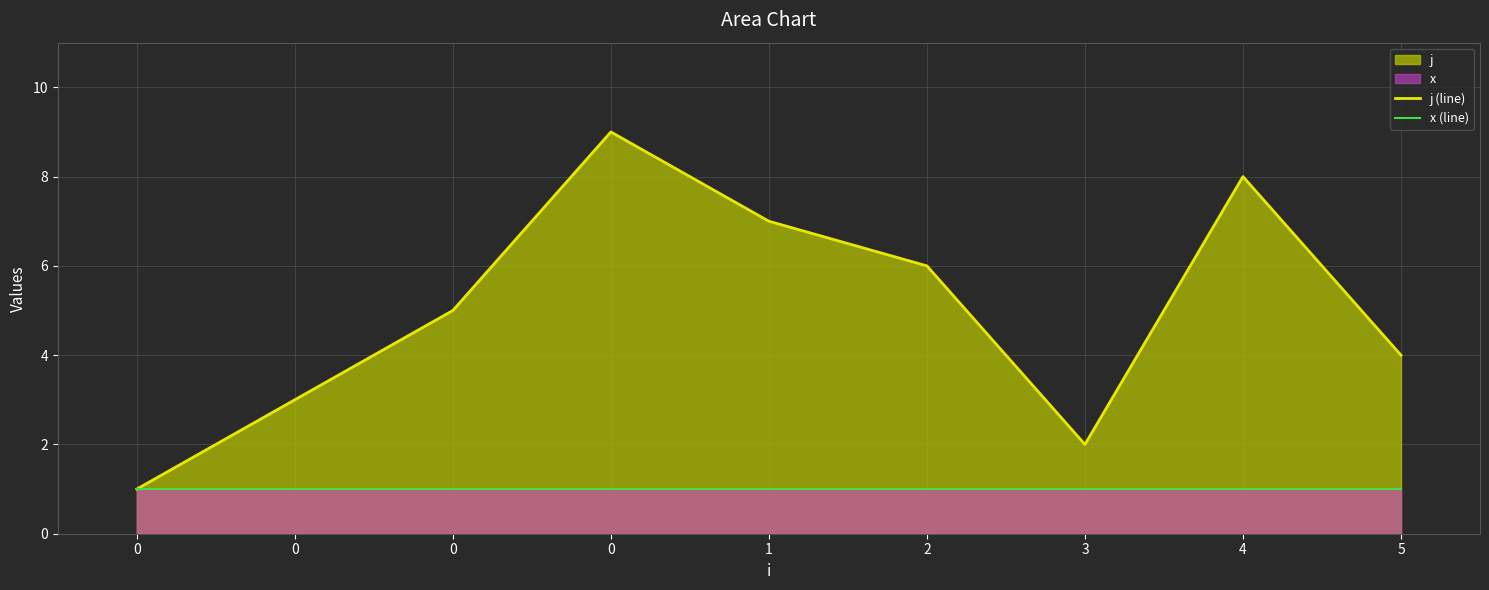

What is the approximate value of x (line) at 0?

1